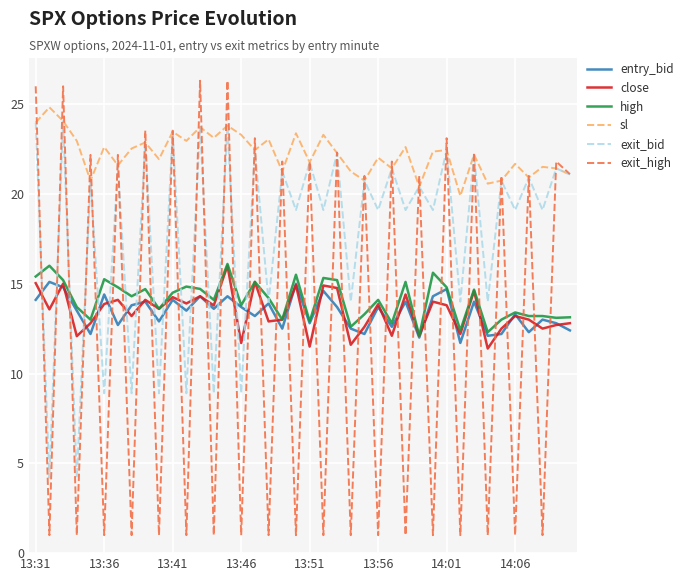

What is the greatest value displayed?

26.3